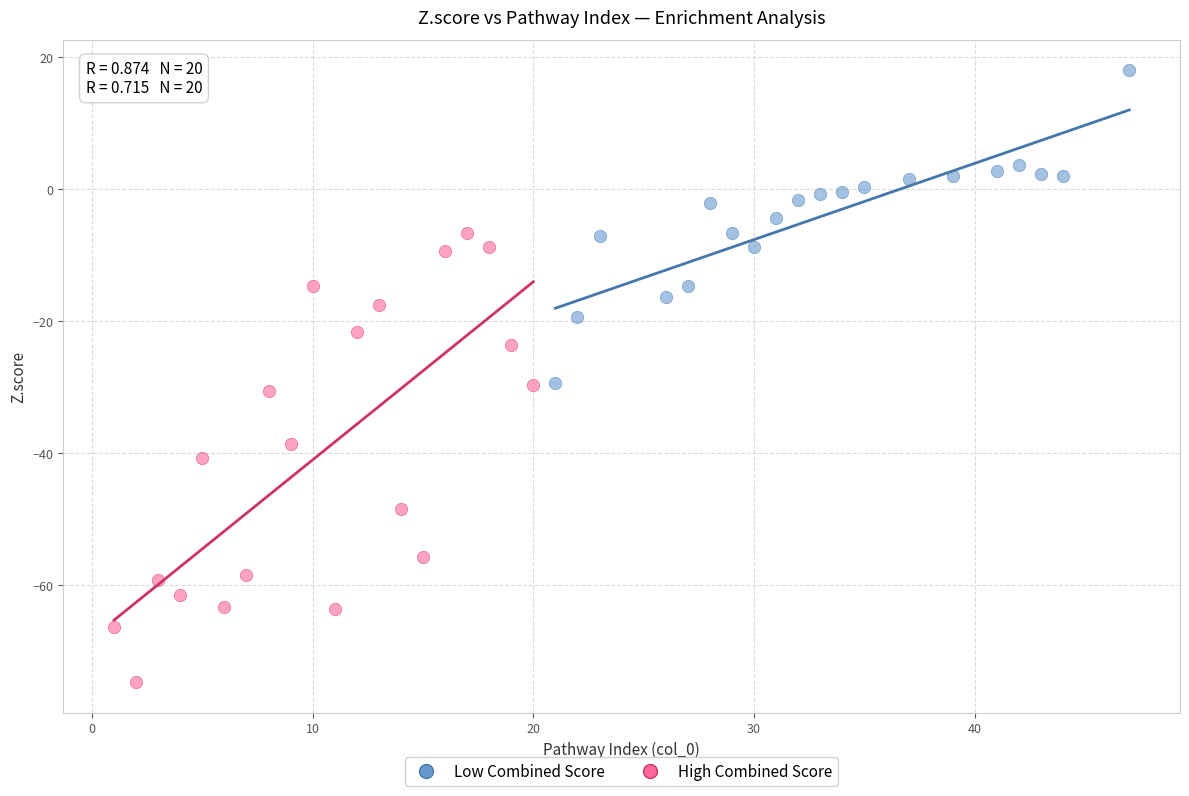

Which series has the widest spread of Y values?

High Combined Score